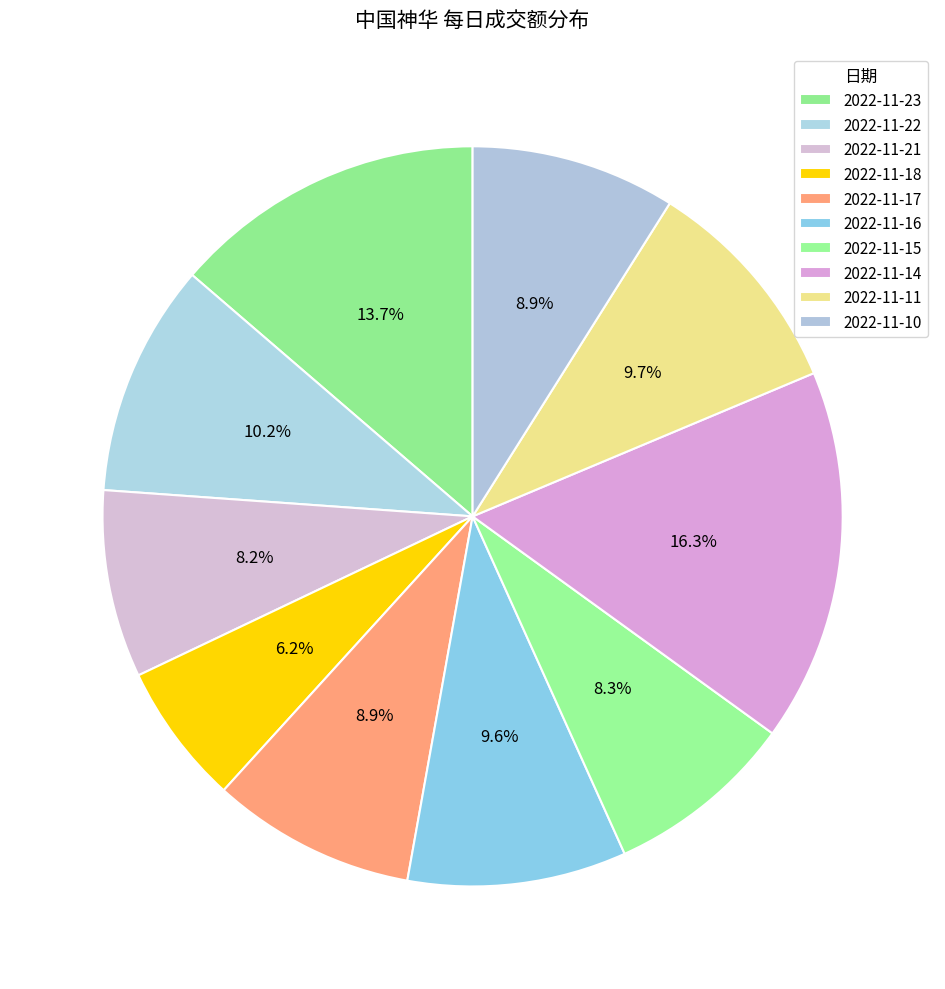

How many slices are in this pie chart?

10